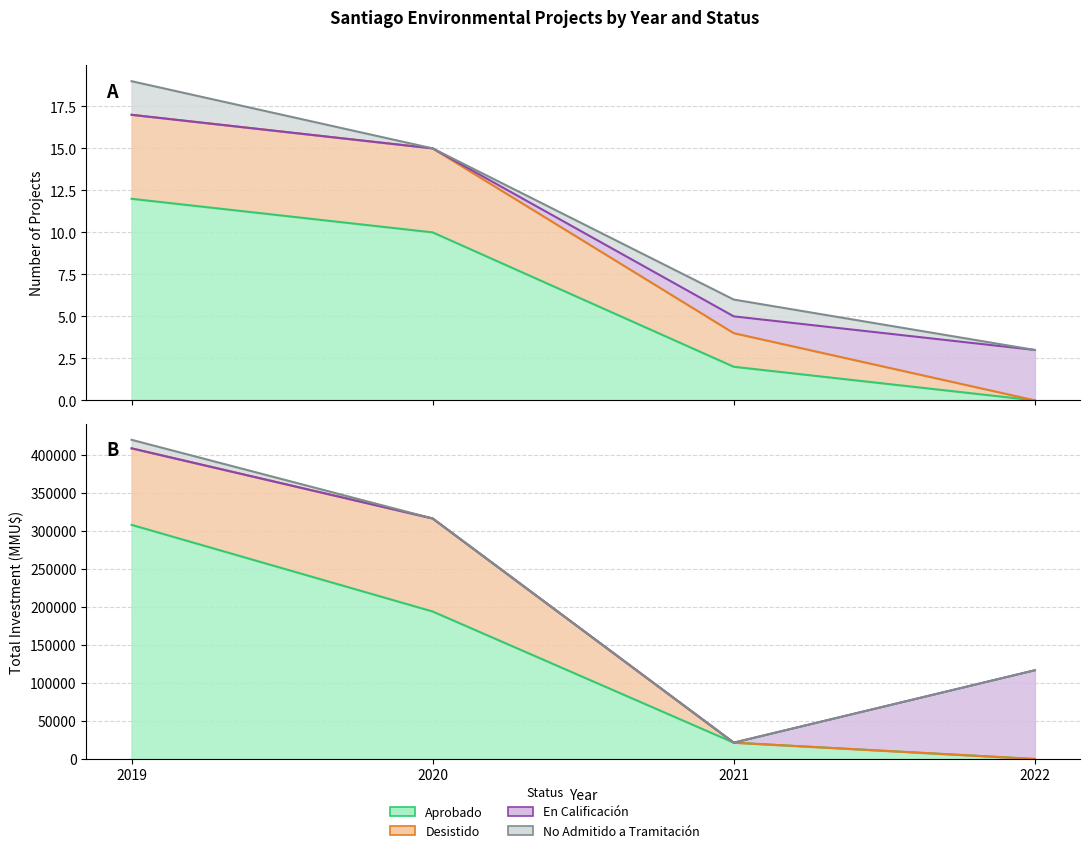

What is the difference between the maximum and minimum values in the Aprobado series?

12